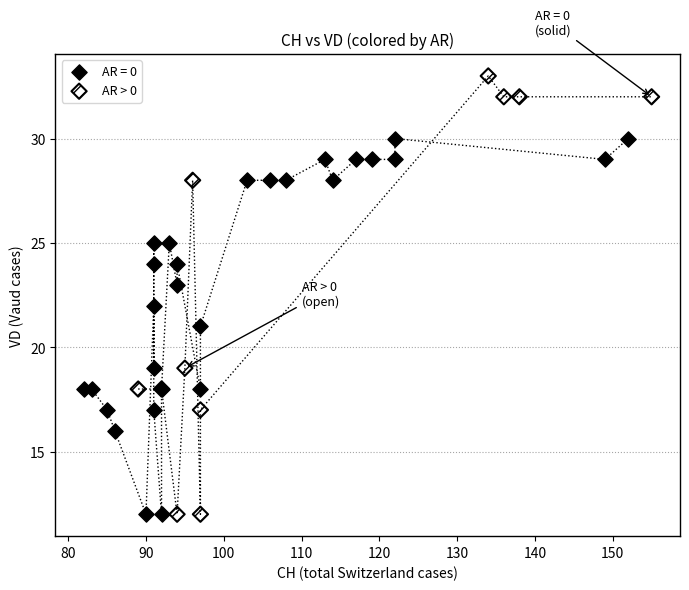

Which series has the widest spread of Y values?

AR > 0